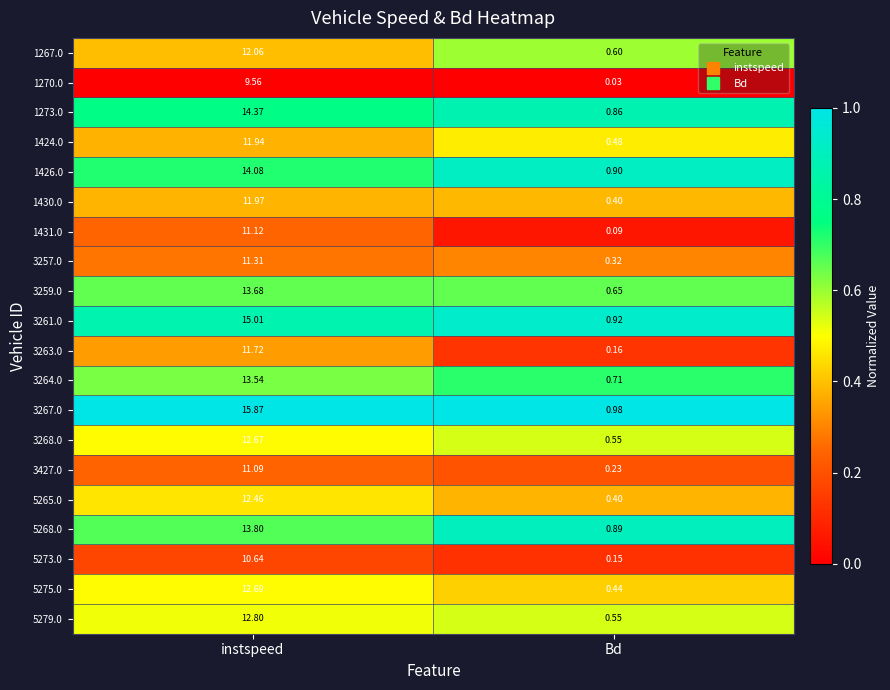

At which category is the sum across all series the highest?

instspeed